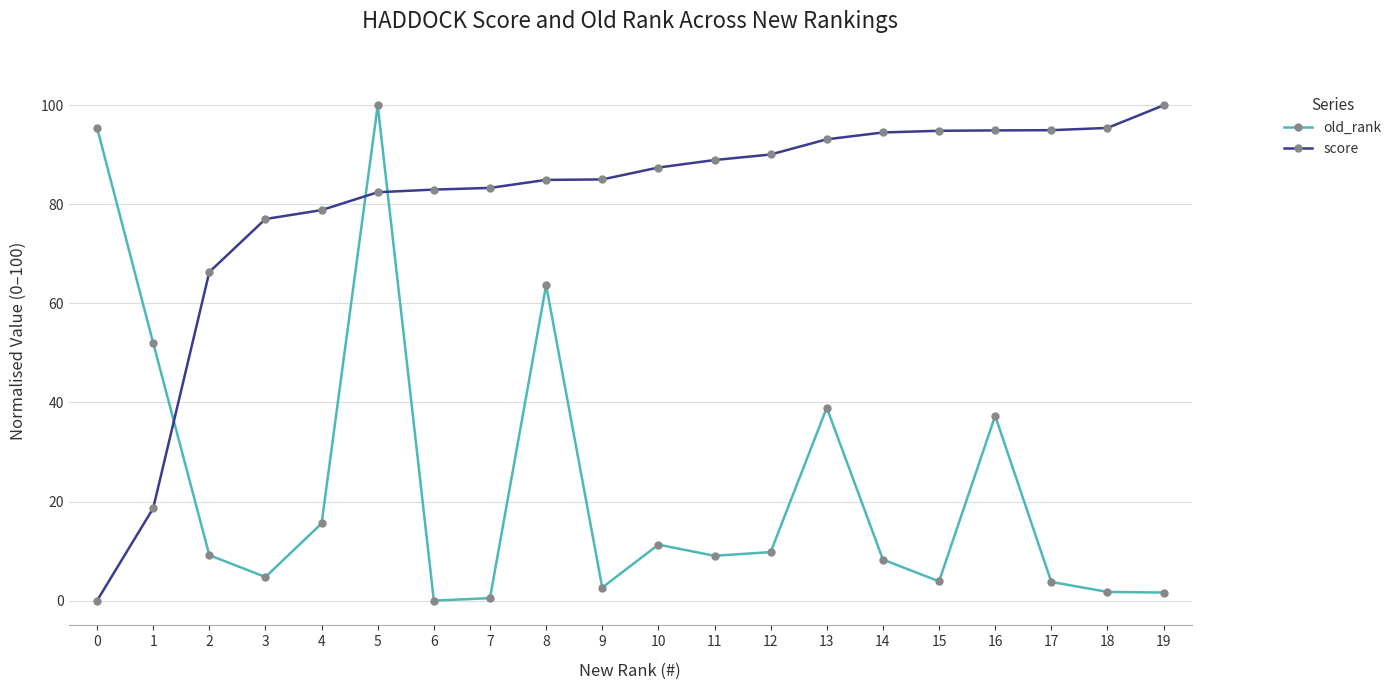

How many intersections are there between old_rank and score?

3